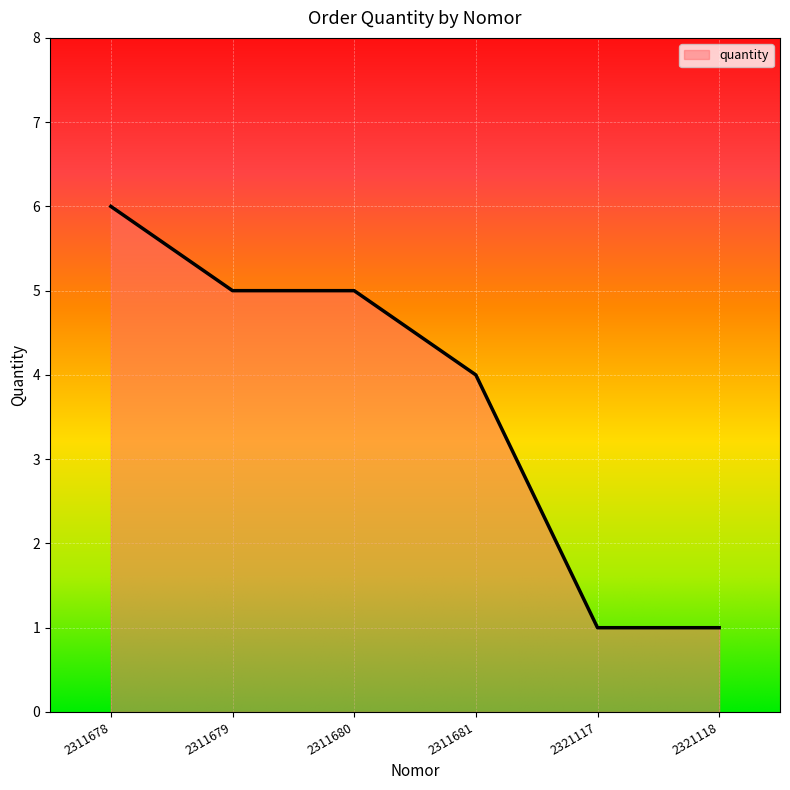

Count the number of data series in this chart.

1